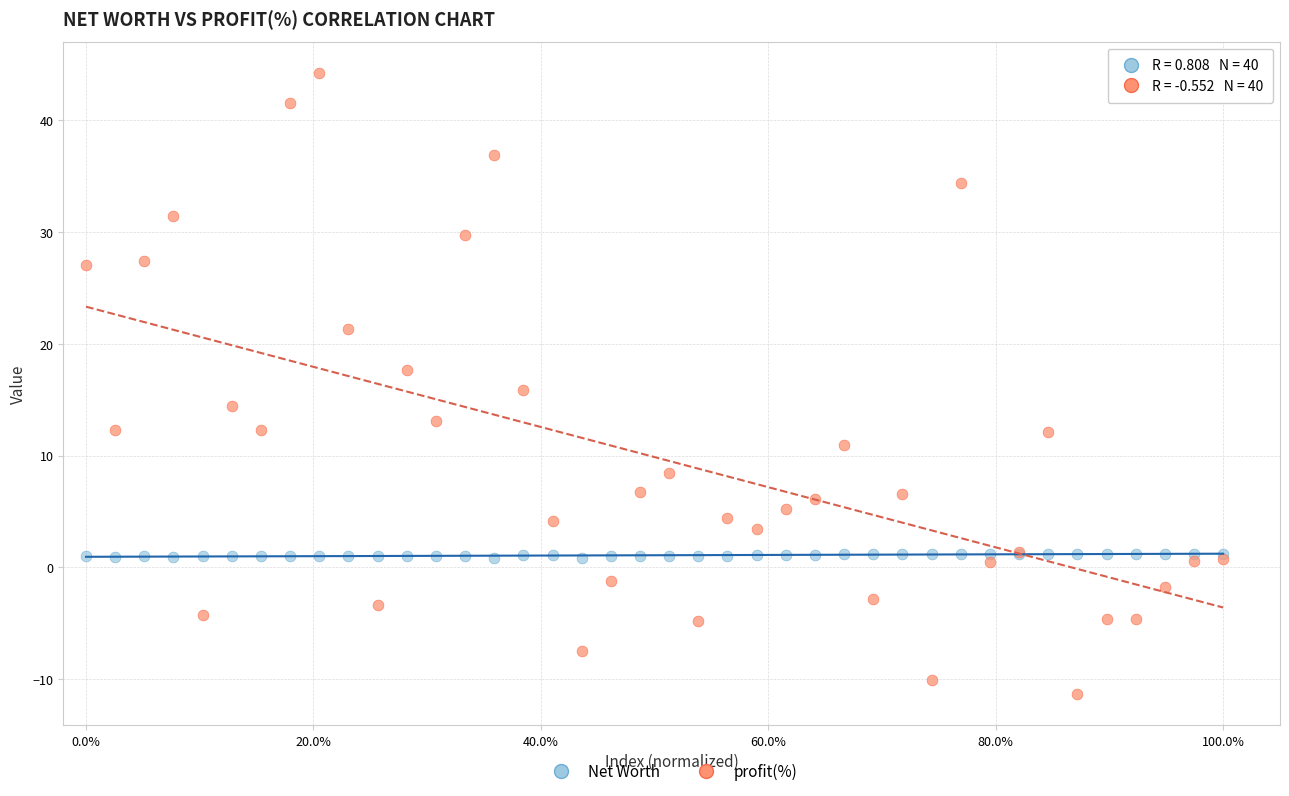

What are all the series names shown in the legend?

Net Worth, profit(%)